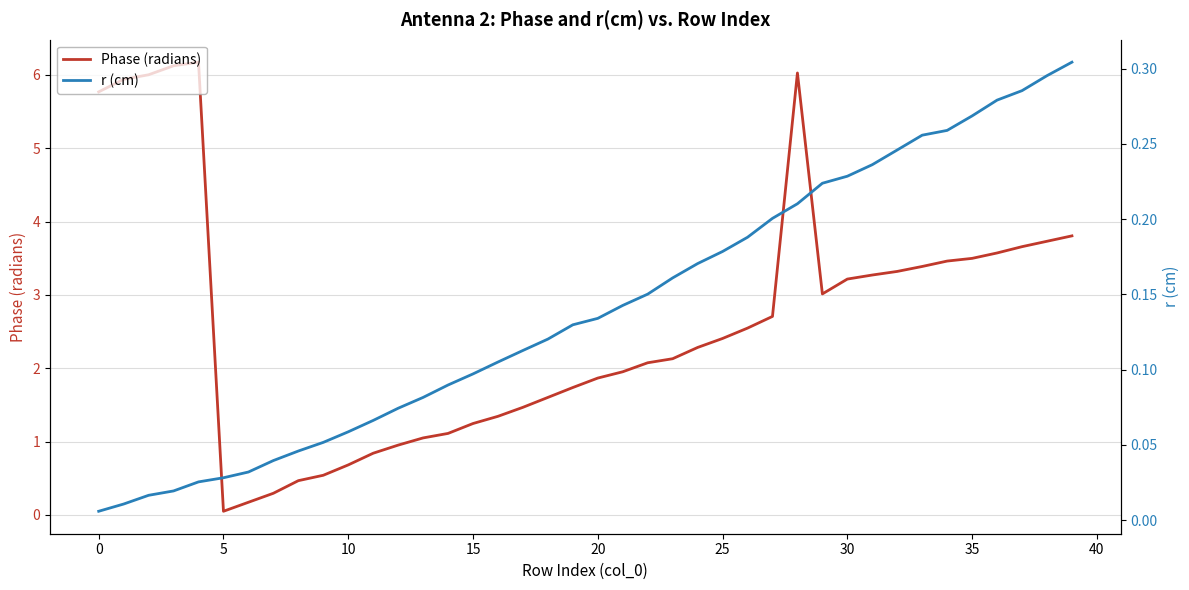

What is the average value of the r (cm) series?

0.1